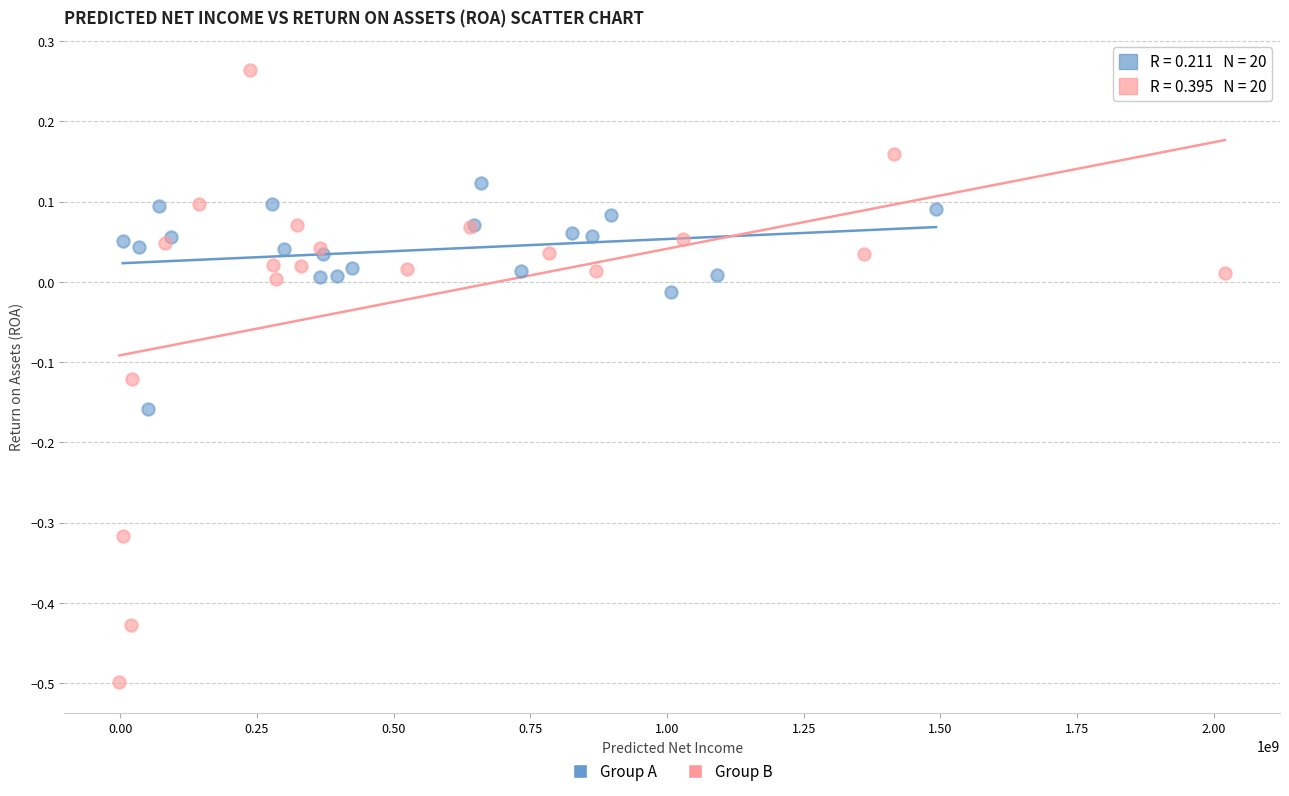

Which series contains the highest Y value?

Group B